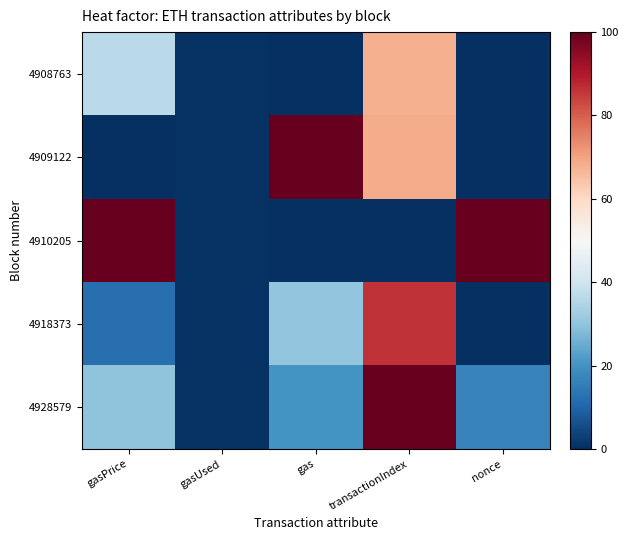

At which category is the sum across all series the highest?

transactionIndex